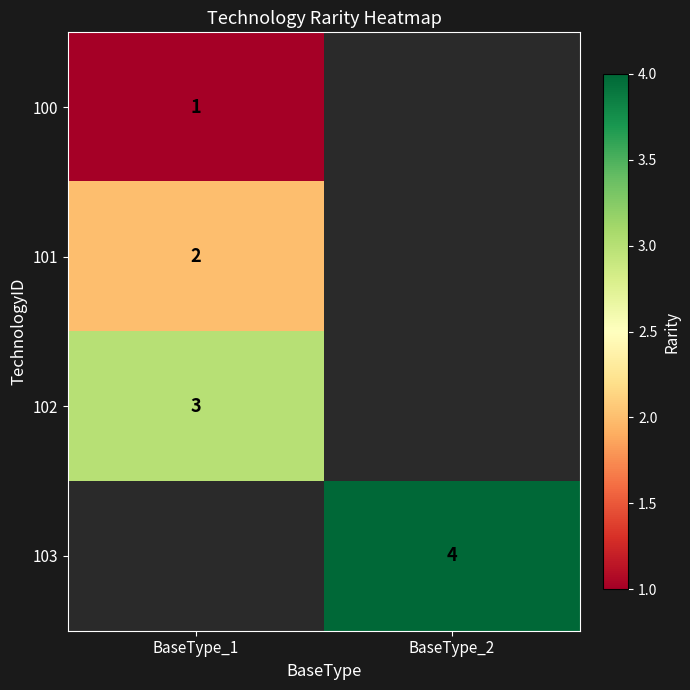

The value of 103 at BaseType_2 is 4. True or false?

True